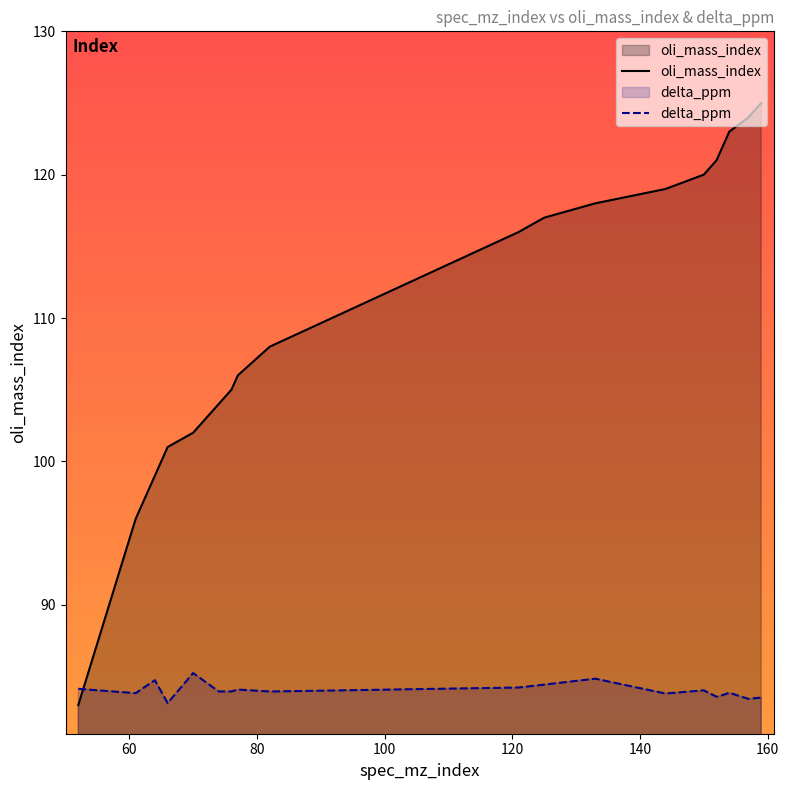

Is the value of oli_mass_index at 153 greater than the value of delta_ppm at 52?

Yes